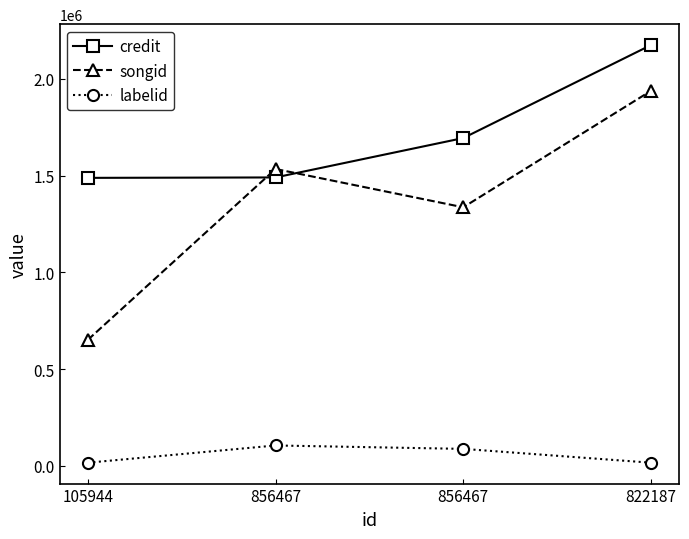

Does the chart have visible grid lines?

No